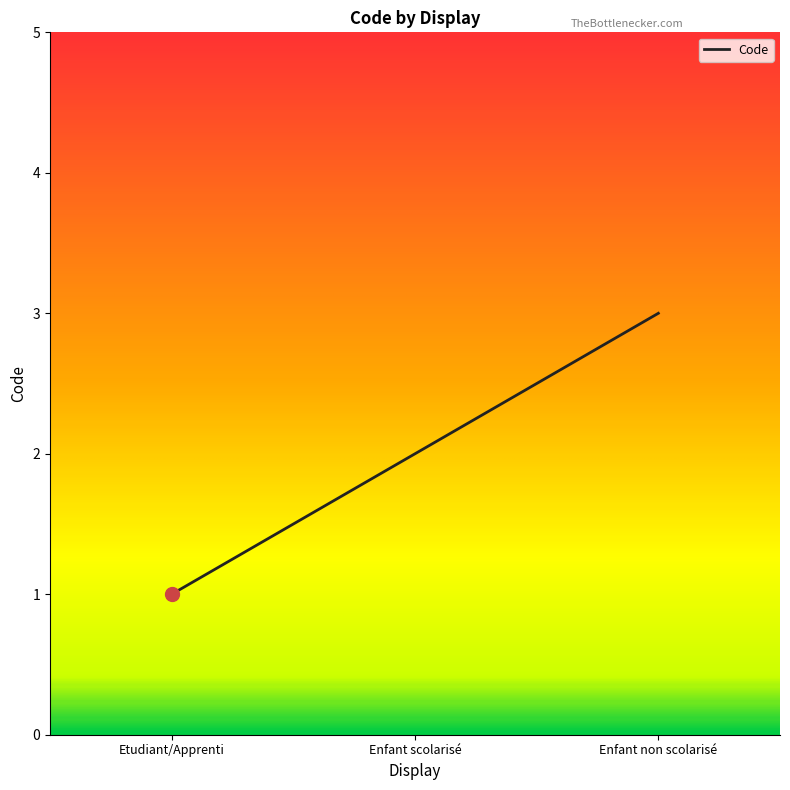

Rank the categories by value from highest to lowest.

Enfant non scolarisé, Enfant scolarisé, Etudiant/Apprenti